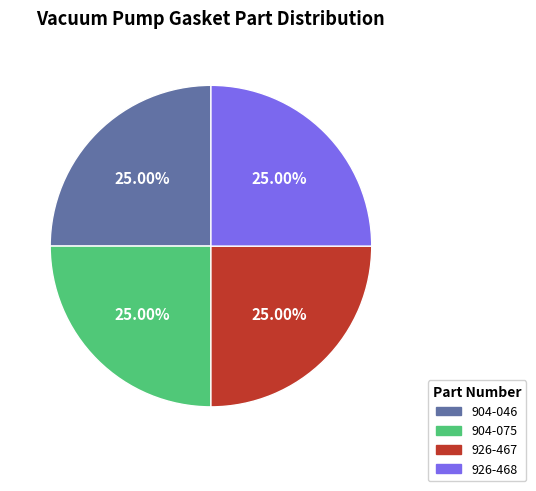

The 926-468 slice represents 11% of the pie. True or false?

False